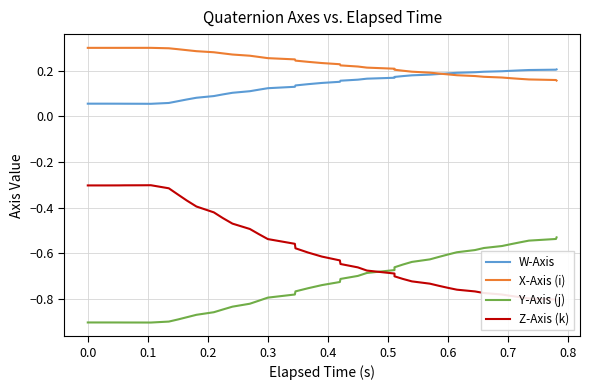

Which series has the largest range (max minus min)?

Z-Axis (k)